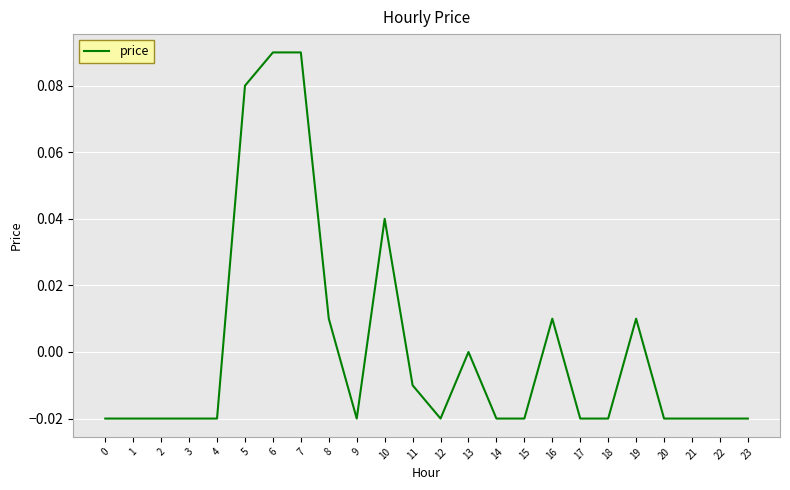

The chart shows a value of -0.0 at 17. True or false?

True